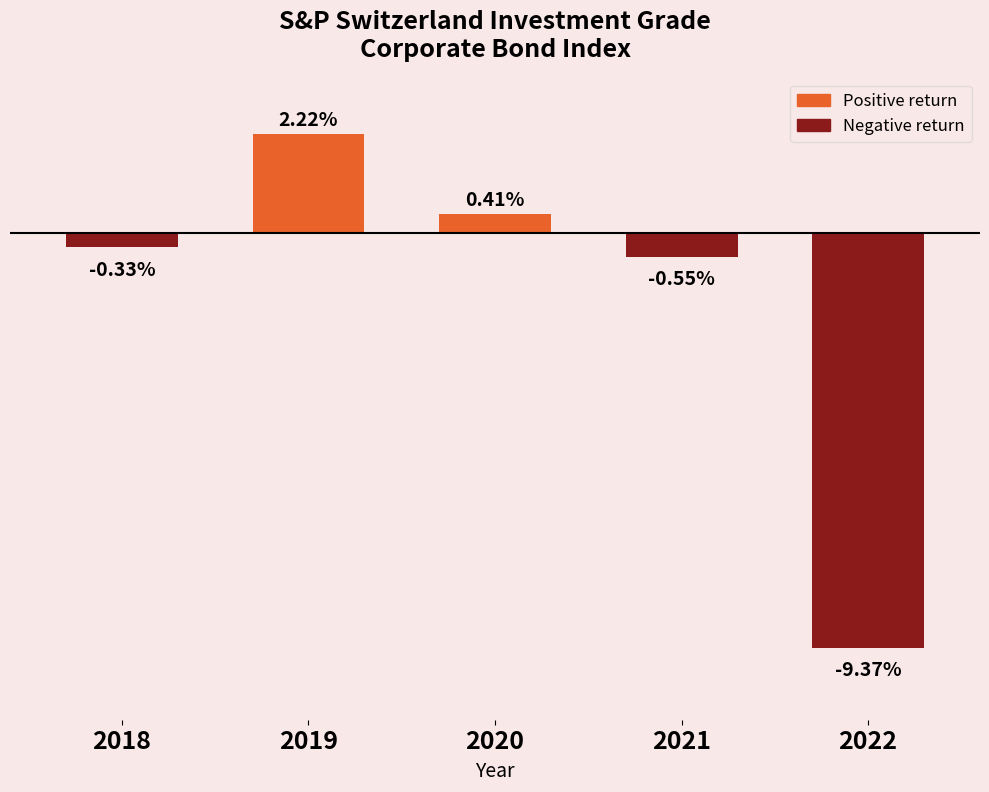

Reading left to right, what are all the values shown in this chart?

2018=-0.0	2019=0.0	2020=0.0	2021=-0.0	2022=-0.1